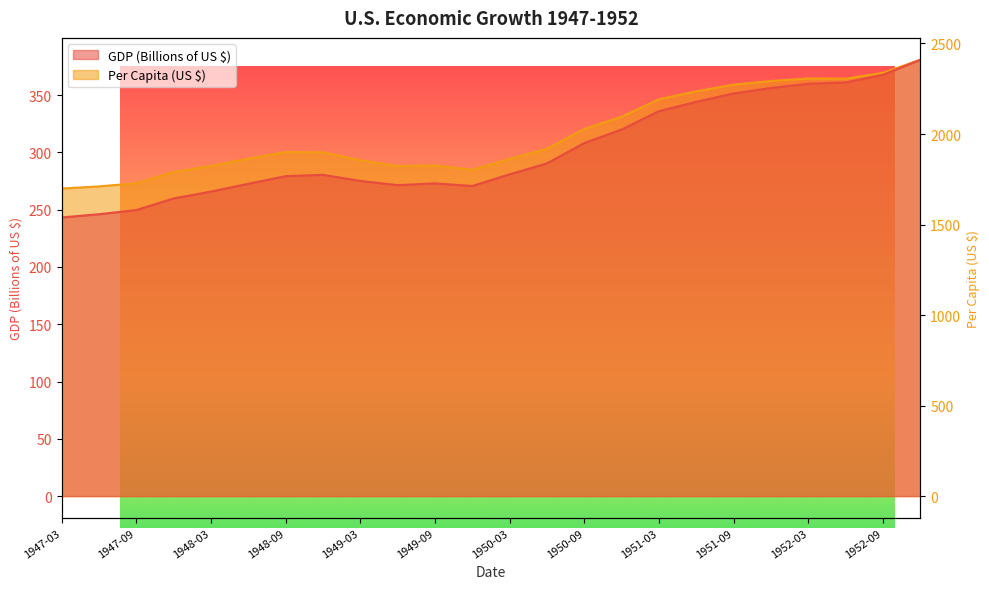

Which series changed the most between 1948-06 and 1950-03?

GDP (Billions of US $)